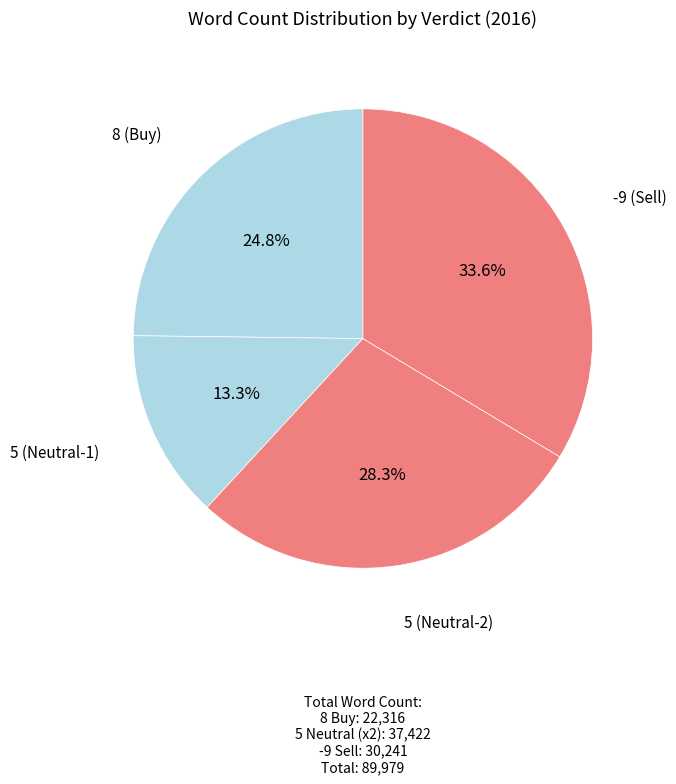

How many slices are in this pie chart?

4